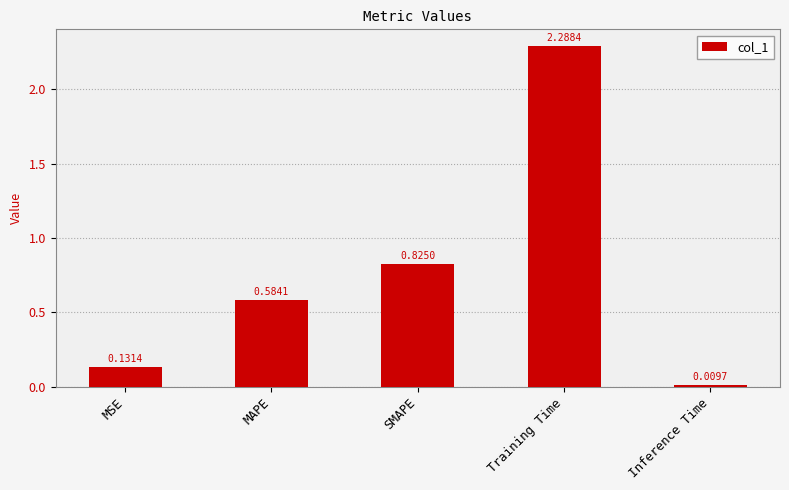

What is the change in value from SMAPE to Inference Time?

-0.8